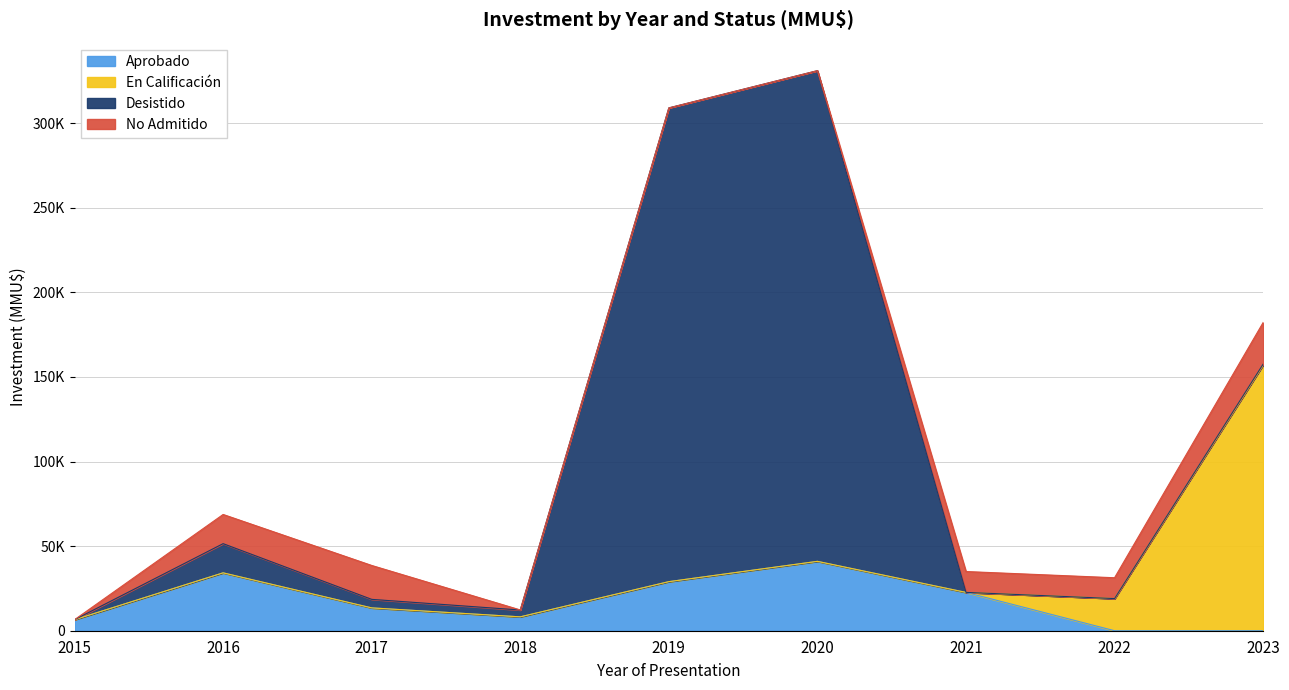

What is the difference between the second highest and minimum values in the No Admitido series?

20037